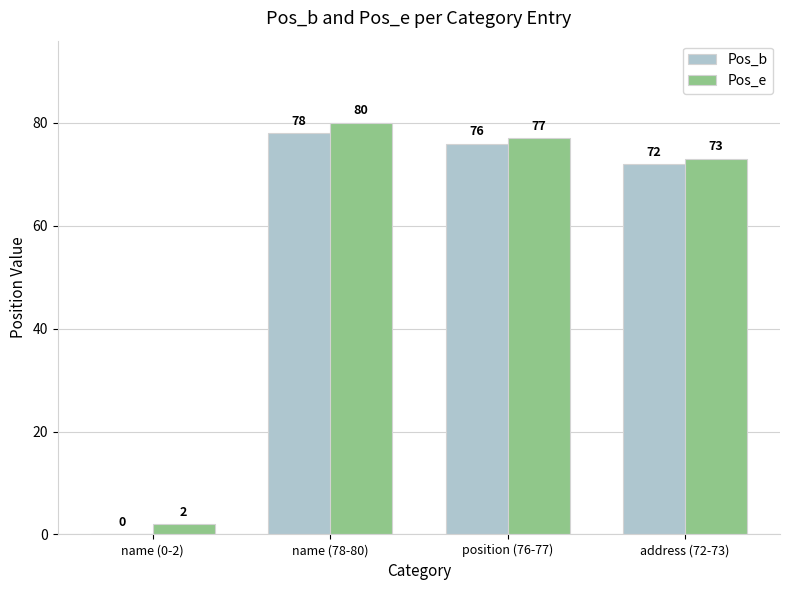

How many categories are shown in the chart?

4